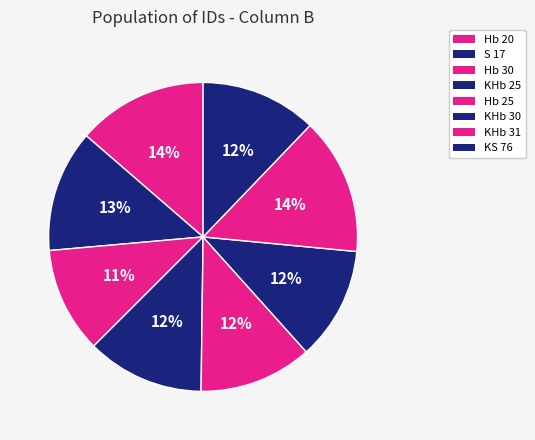

Approximately how many times larger is the value at Hb 20 compared to KHb 31?

1.0